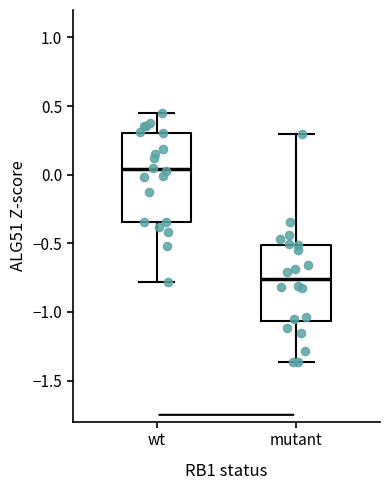

Reading left to right, read every box against the y-axis: the position of its median line, the range the box covers, and the ends of its whiskers. The values are not printed on the chart, so give them approximately, as read against the axis.

wt: median 0.05, box -0.35 to 0.30, whiskers -0.80 to 0.45
mutant: median -0.75, box -1.05 to -0.50, whiskers -1.35 to 0.30